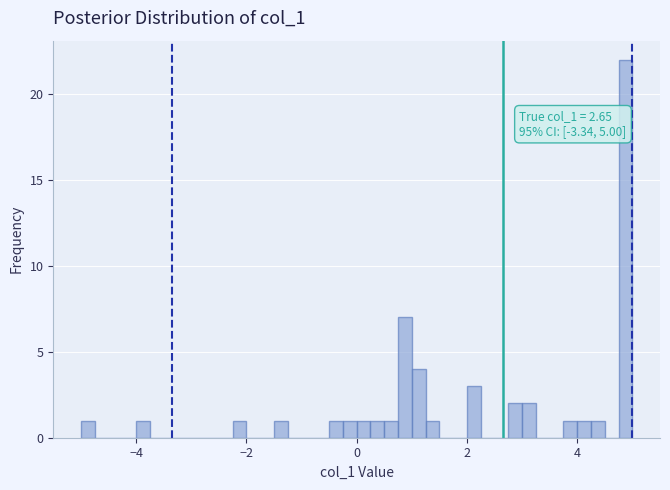

Read against the x-axis, roughly where is the centre of the tallest bar?

4.8